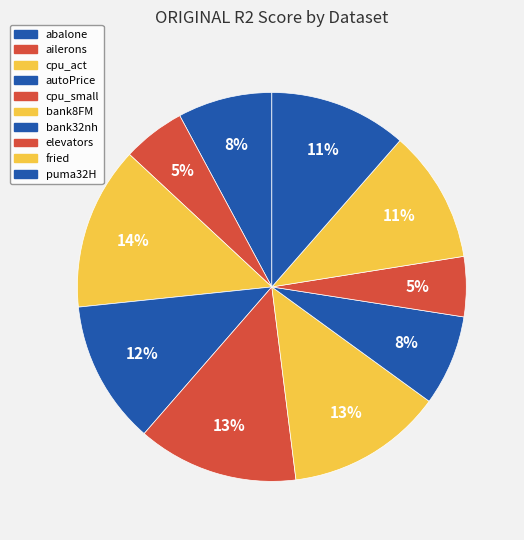

Between elevators and cpu_act, which is larger?

cpu_act